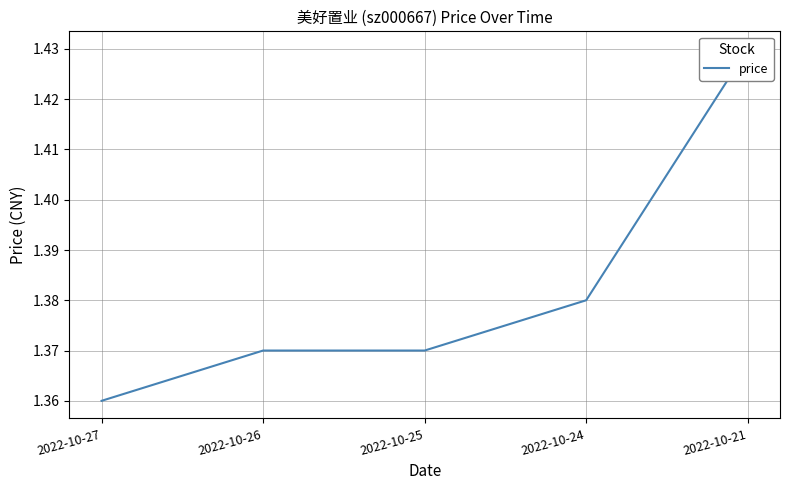

List the labels in order of value, largest first.

2022-10-21, 2022-10-24, 2022-10-26, 2022-10-25, 2022-10-27